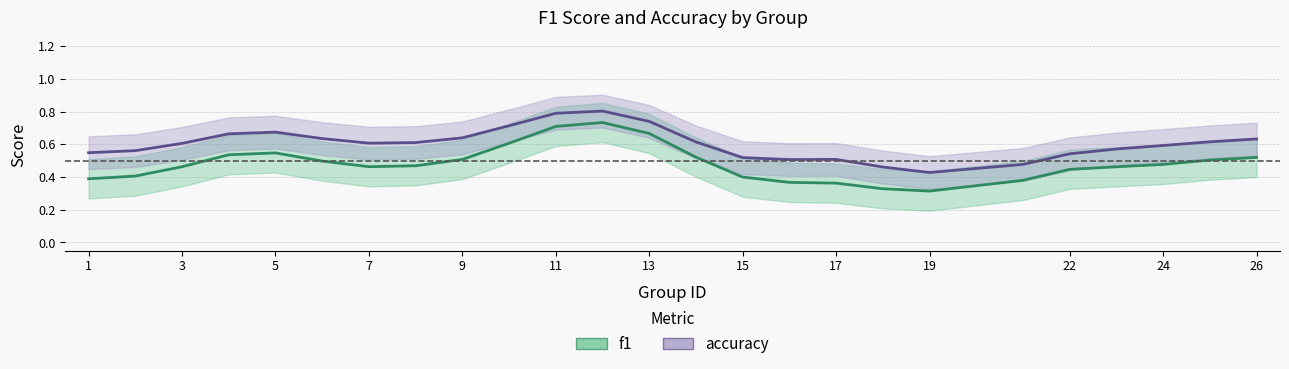

Reading left to right, what are all the values shown in this chart?

f1: 0.4	0.4	0.5	0.5	0.5	0.5	0.5	0.5	0.5	0.6	0.7	0.7	0.7	0.5	0.4	0.4	0.4	0.3	0.3	0.4	0.4	0.5	0.5	0.5	0.5
accuracy: 0.5	0.6	0.6	0.7	0.7	0.6	0.6	0.6	0.6	0.7	0.8	0.8	0.7	0.6	0.5	0.5	0.5	0.5	0.4	0.5	0.5	0.6	0.6	0.6	0.6